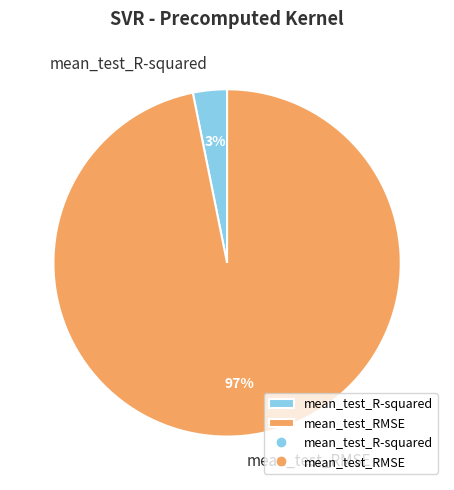

How many segments does this pie chart have?

2